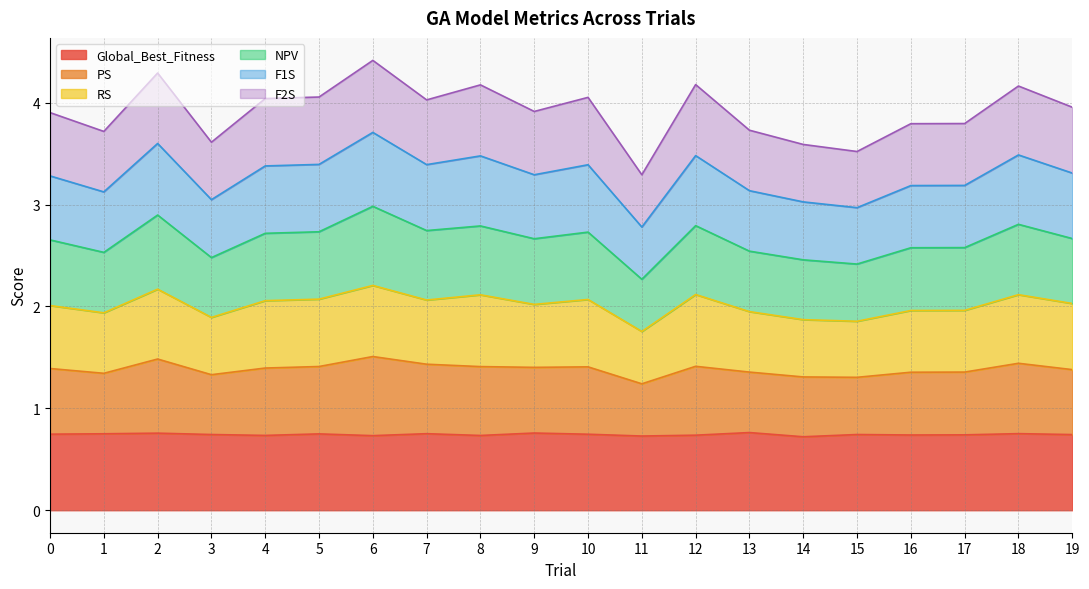

At how many categories does at least one series exceed 3?

20